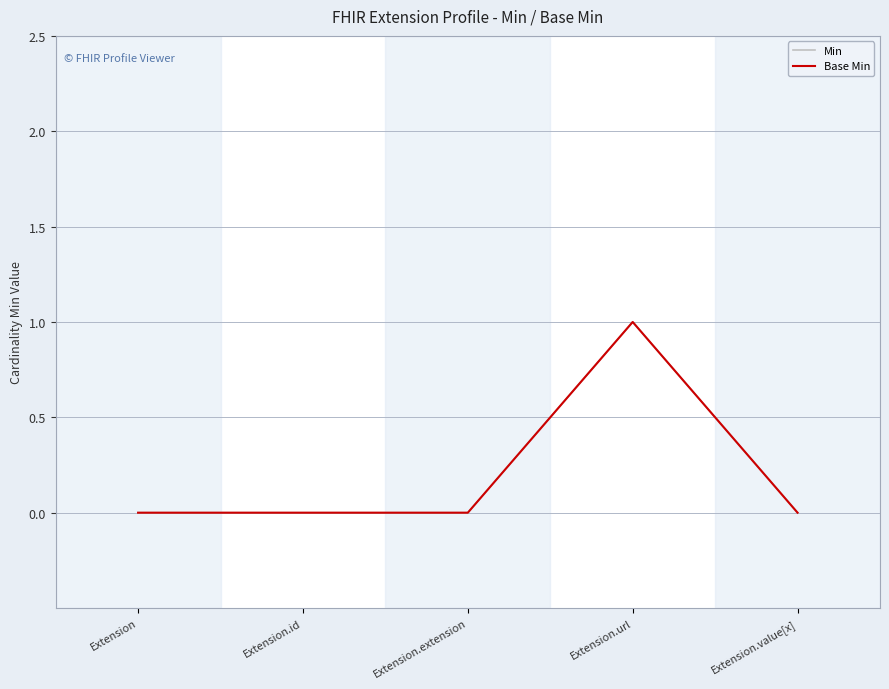

What is the approximate value of Base Min at Extension.url?

1